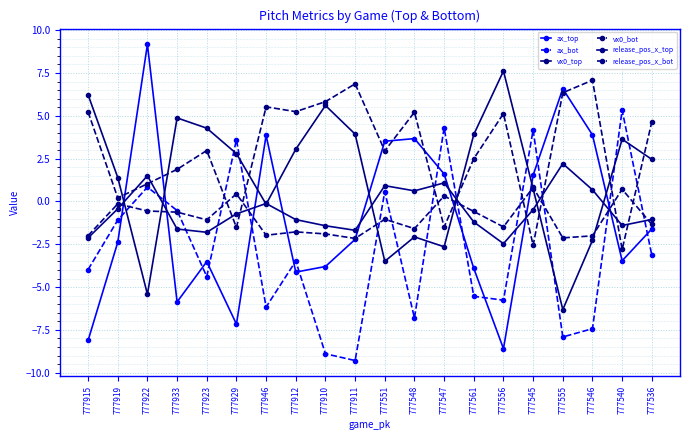

At which category is the sum across all series the highest?

777922